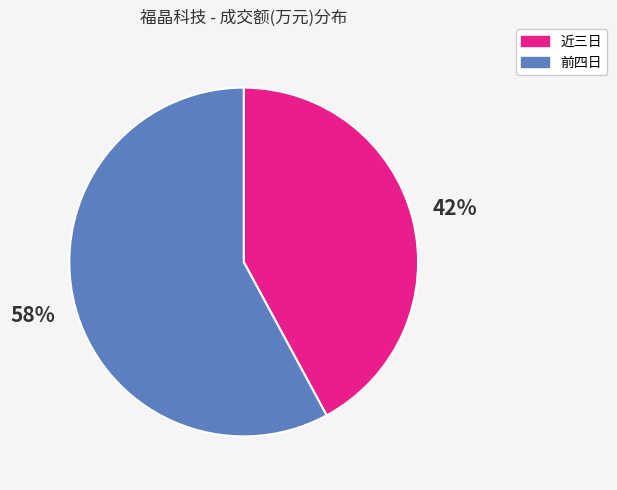

To the nearest percent, what percentage of the pie is 前四日?

58%